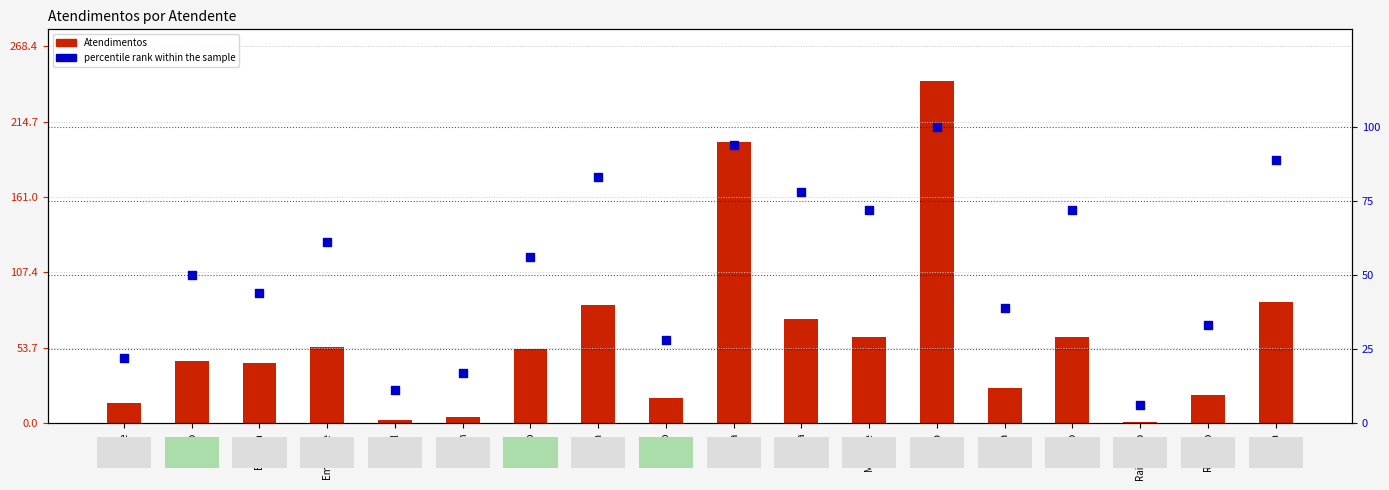

Which series has the largest Y range (max minus min)?

Atendimentos